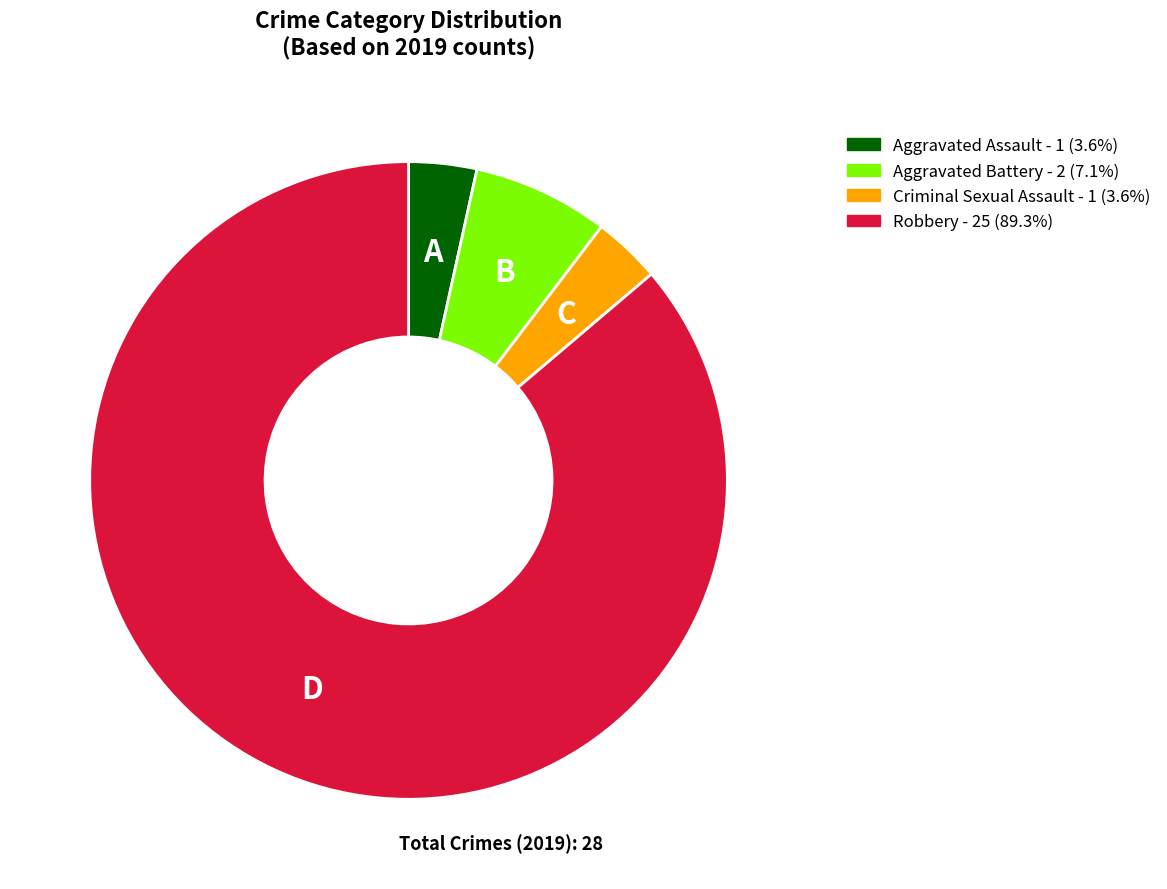

Do Aggravated Battery and Robbery together represent more than half of the pie?

Yes